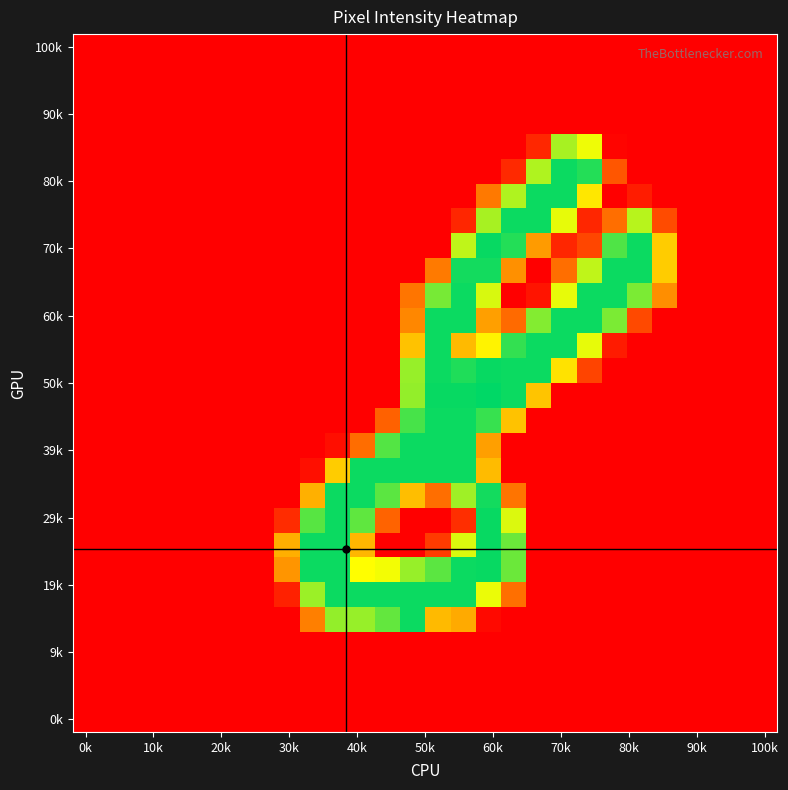

At how many categories does at least one series exceed 48?

16